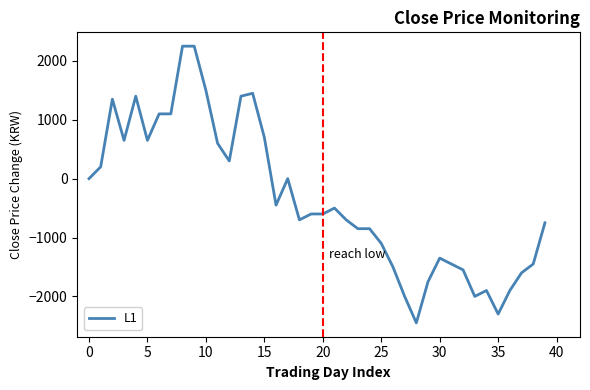

What is the minimum value shown in the chart?

-2450